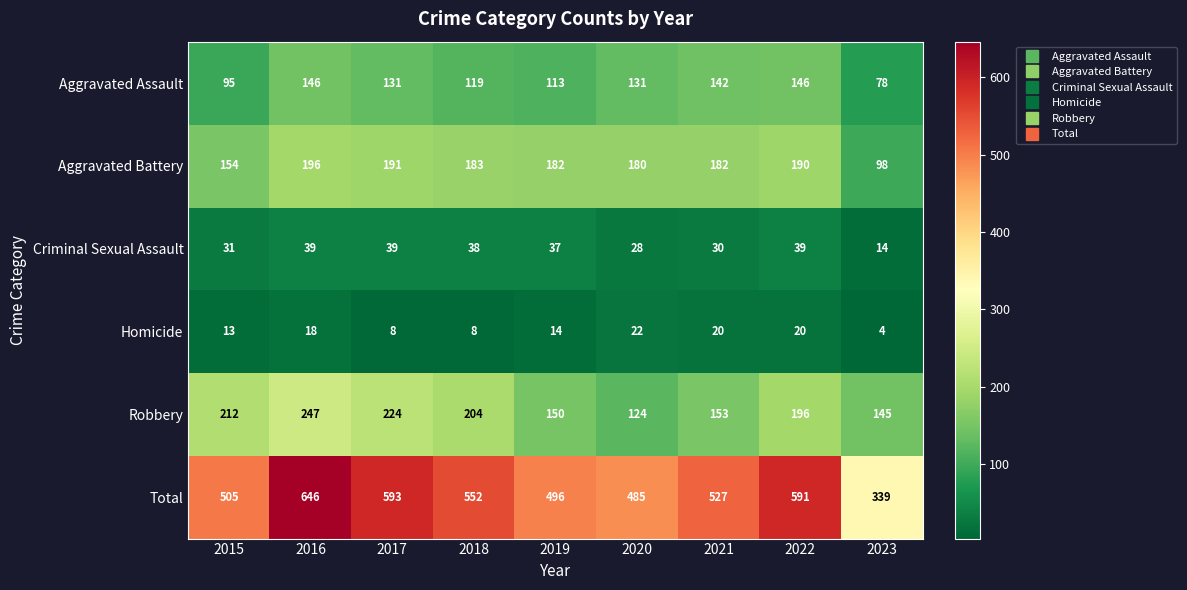

At which label is Robbery closest to 185?

2022